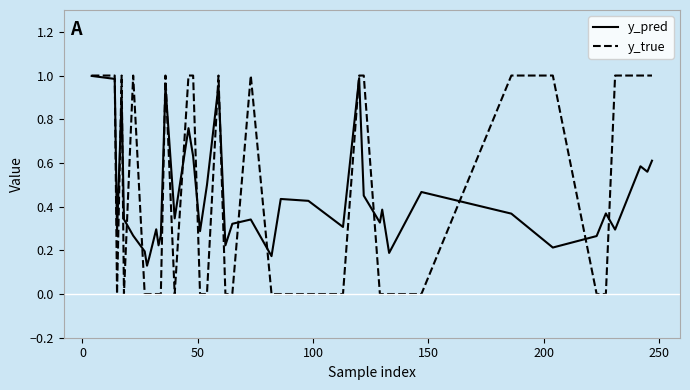

How many distinct data groups are displayed?

2